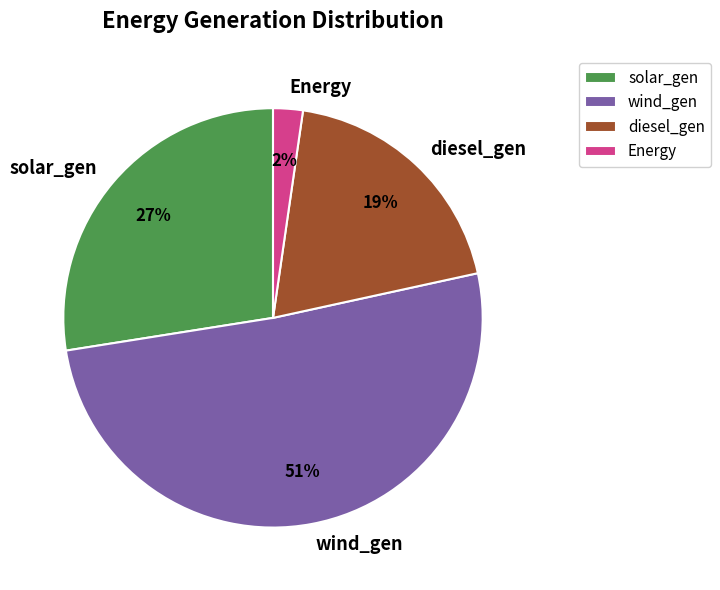

Count the number of slices in the pie.

4